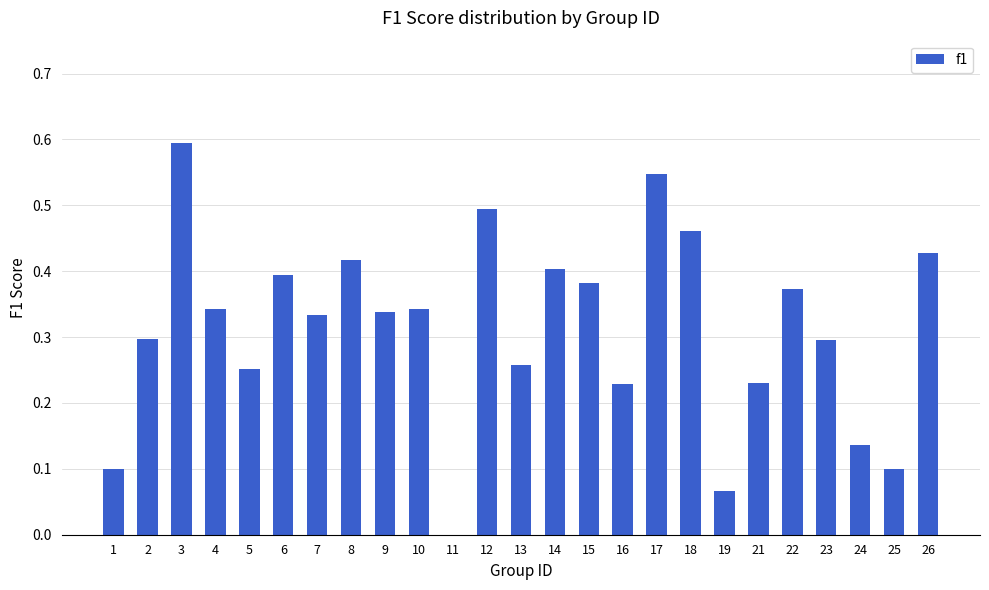

The chart shows a value of 0.5 at 23. True or false?

False